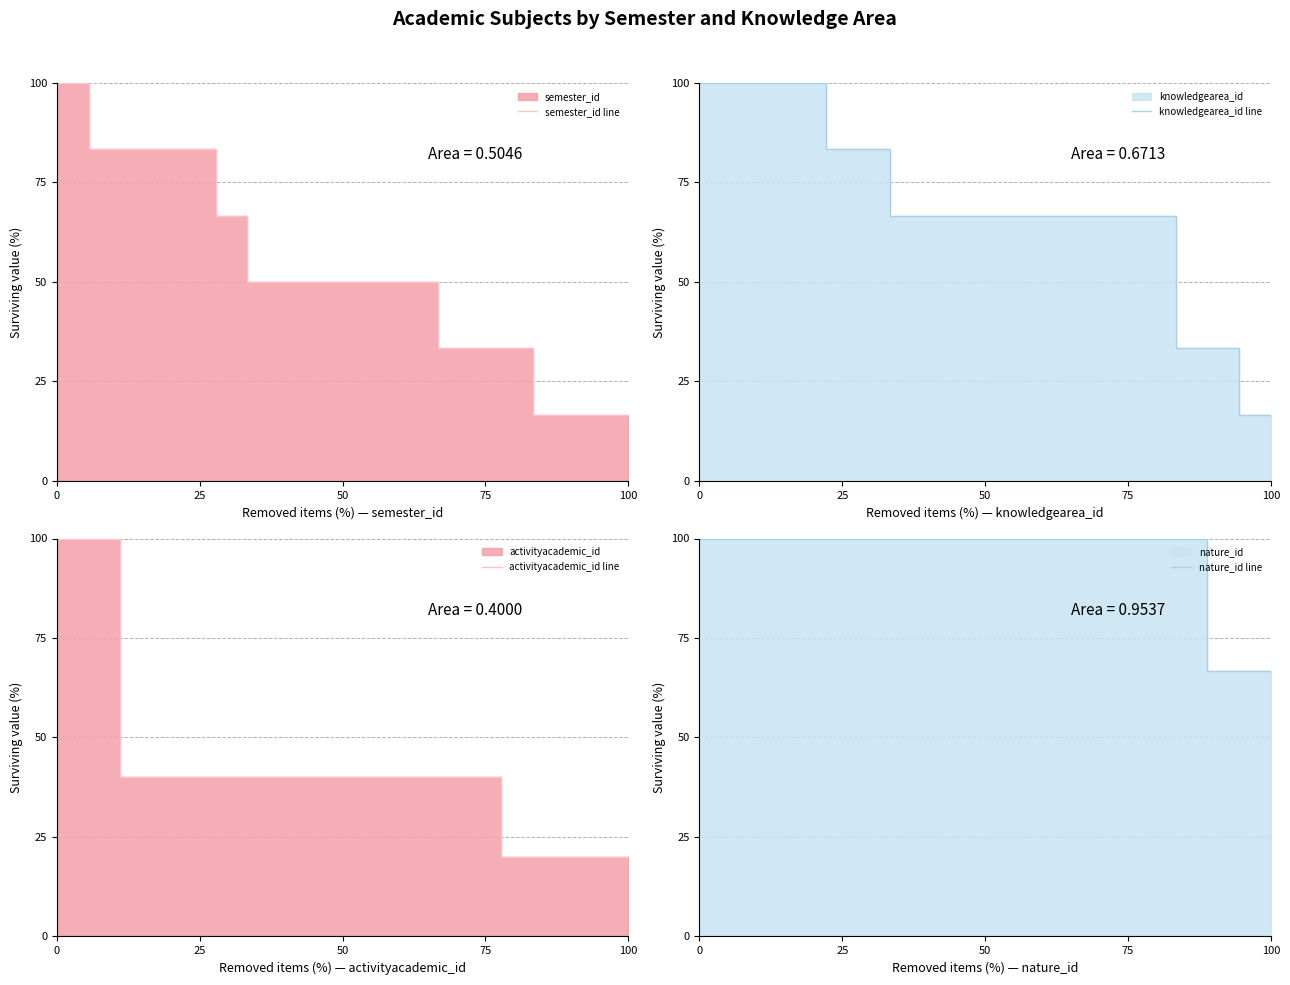

What is the label of the 2nd point from the right?

17